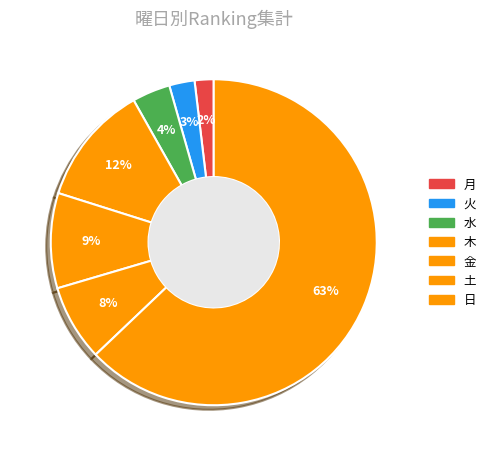

To the nearest percent, what portion does 木 represent?

12%